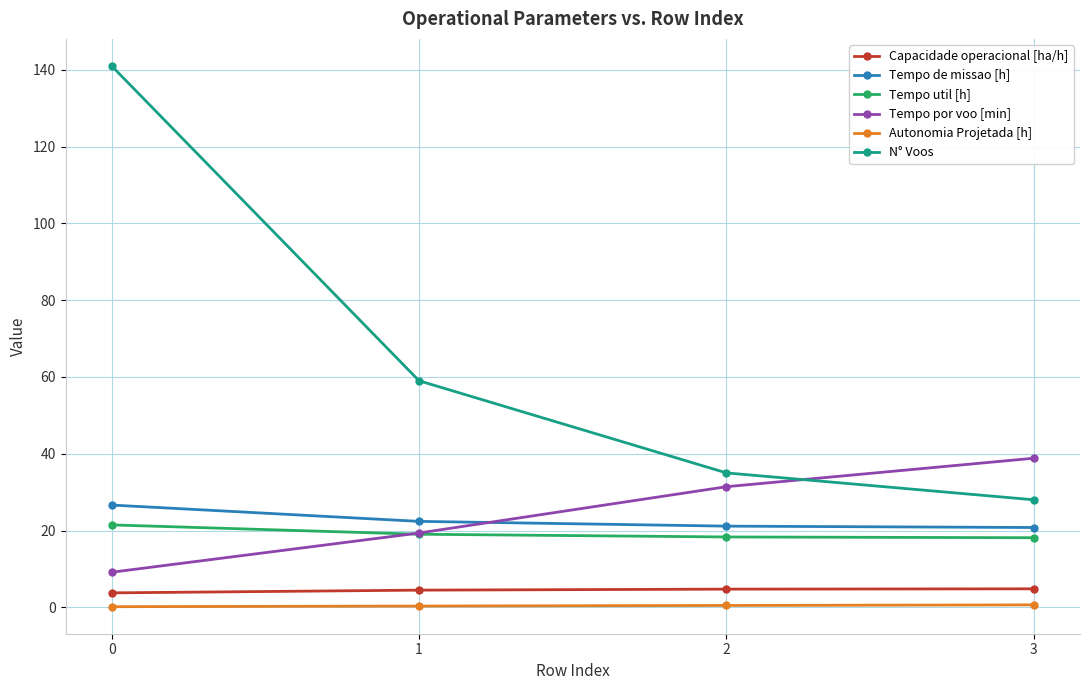

What is the value of the Capacidade operacional [ha/h] point at the 4th from the left?

4.8